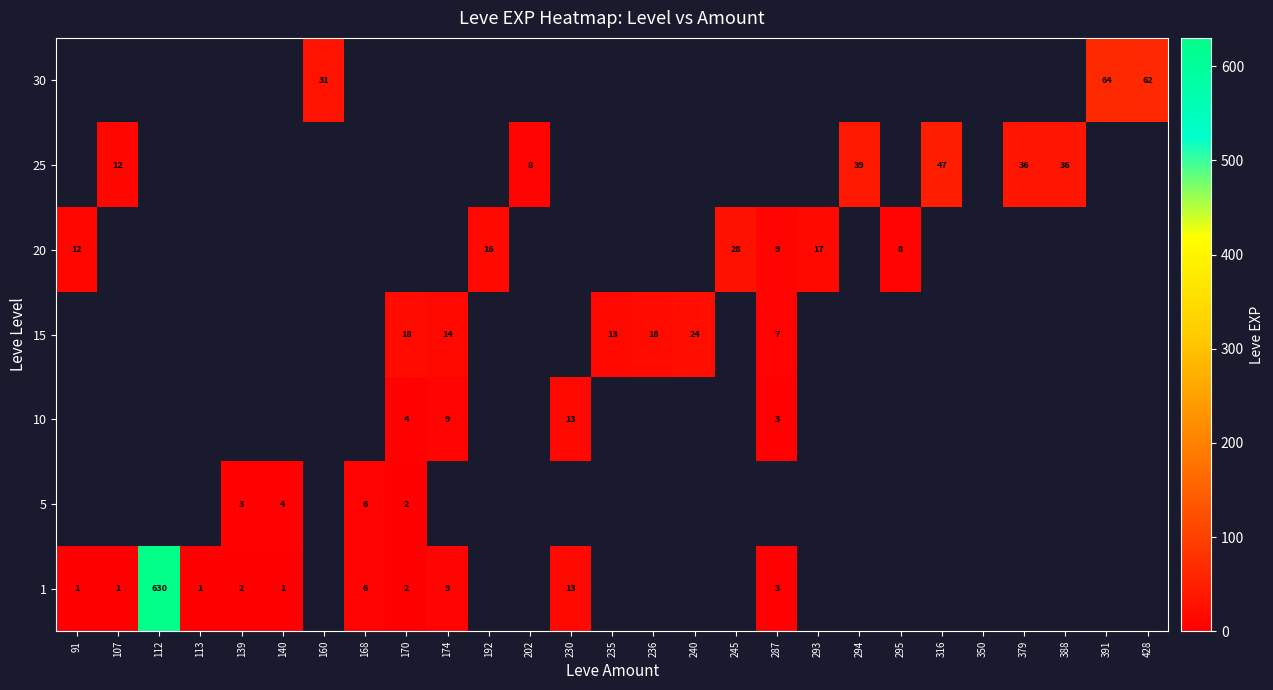

At how many categories does at least one series exceed 569?

1